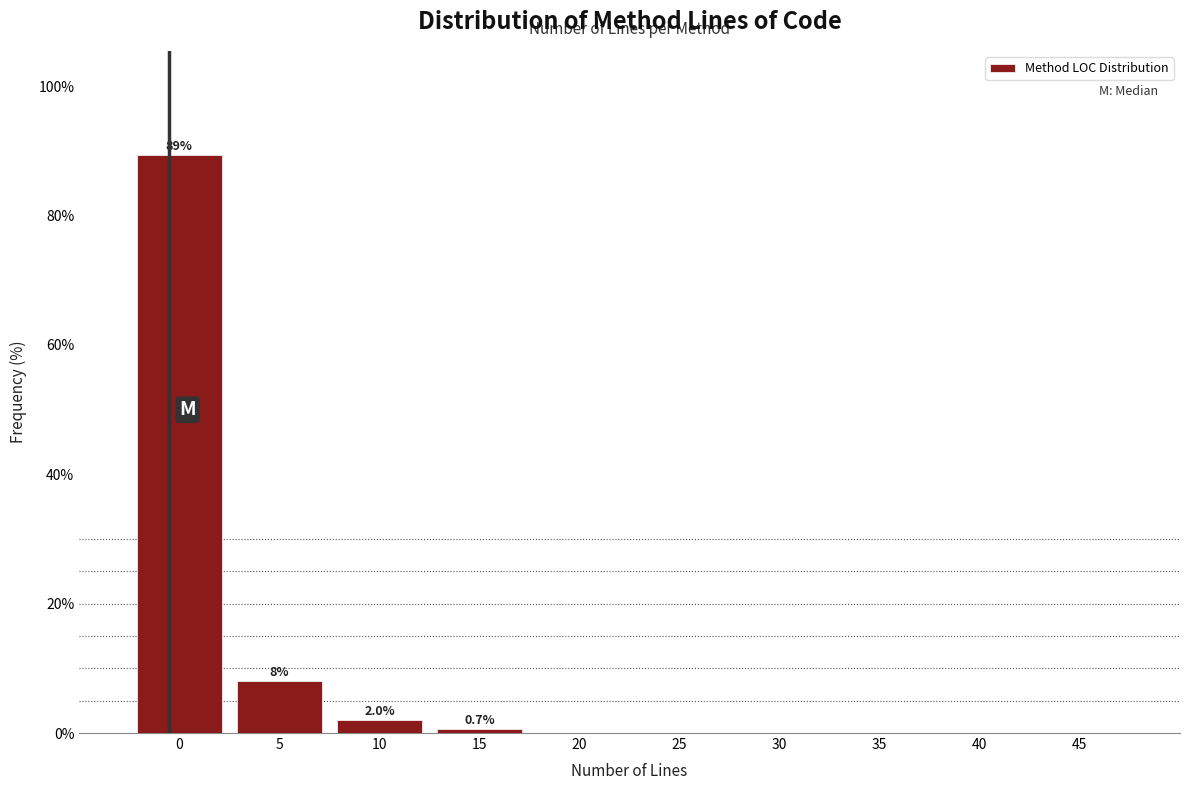

Reading left to right, list all the values displayed in this chart.

0=89.3	5=8.0	10=2.0	15=0.7	20=0.0	25=0.0	30=0.0	35=0.0	40=0.0	45=0.0